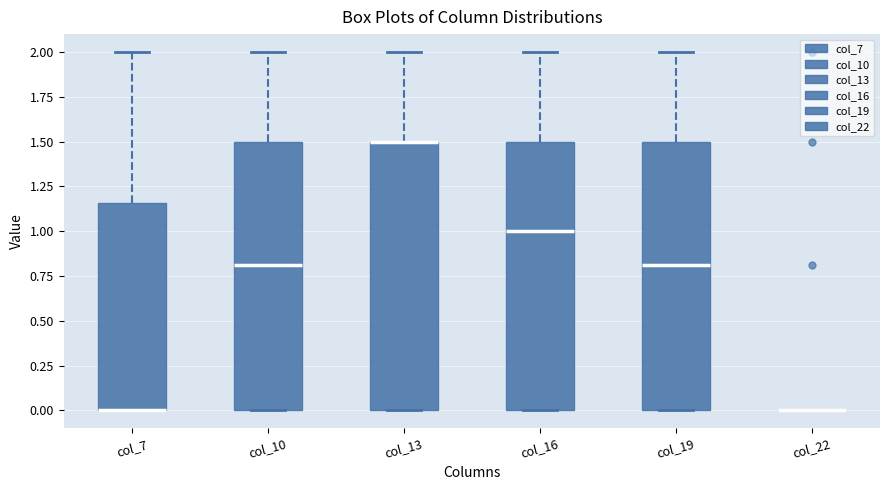

Reading left to right, transcribe this box plot: for each box, give where its median line is, the range the box spans, and where its two whiskers end, as read against the y-axis. The values are not printed on the chart, so give them approximately, as read against the axis.

col_7: median 0.00 (drawn on the box's lower edge), box 0.00 to 1.15, whiskers 0.00 to 2.00
col_10: median 0.80, box 0.00 to 1.50, whiskers 0.00 to 2.00
col_13: median 1.50 (drawn on the box's upper edge), box 0.00 to 1.50, whiskers 0.00 to 2.00
col_16: median 1.00, box 0.00 to 1.50, whiskers 0.00 to 2.00
col_19: median 0.80, box 0.00 to 1.50, whiskers 0.00 to 2.00
col_22: box collapsed to a line at 0.00, whiskers 0.00 to 0.00